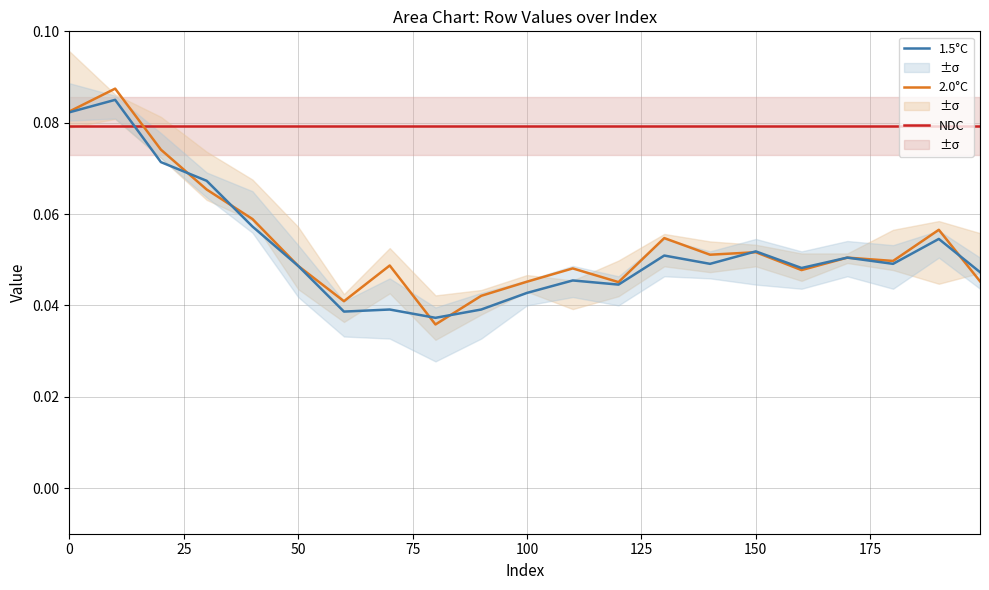

Reading left to right, extract all data points from this chart.

NDC: 0.1	0.1	0.1	0.1	0.1	0.1	0.1	0.1	0.1	0.1	0.1	0.1	0.1	0.1	0.1	0.1	0.1	0.1	0.1	0.1	0.1
2.0°C: 0.1	0.1	0.1	0.1	0.1	0.0	0.0	0.0	0.0	0.0	0.0	0.0	0.0	0.1	0.1	0.1	0.0	0.1	0.0	0.1	0.0
1.5°C: 0.1	0.1	0.1	0.1	0.1	0.0	0.0	0.0	0.0	0.0	0.0	0.0	0.0	0.1	0.0	0.1	0.0	0.1	0.0	0.1	0.0